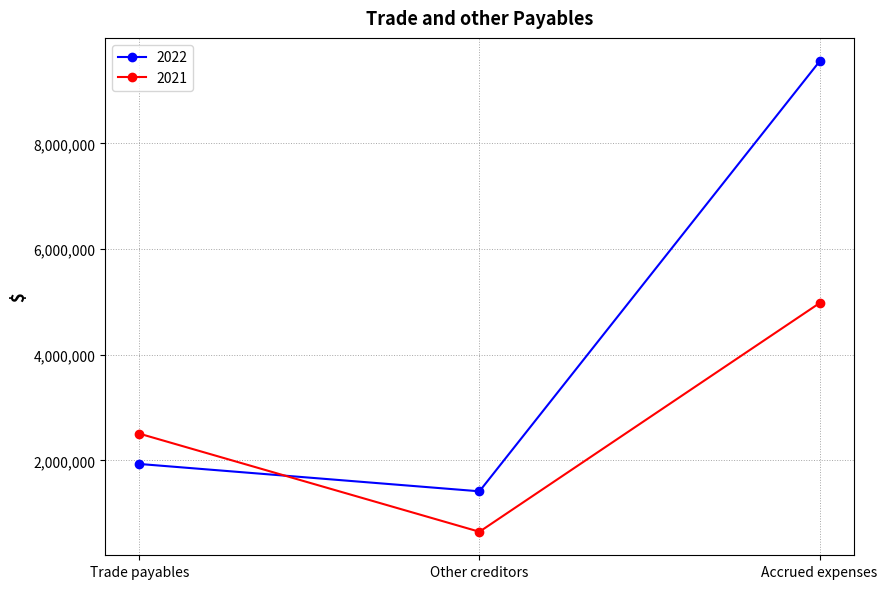

Count the 2021 values in the range 649702 to 4976574.

3